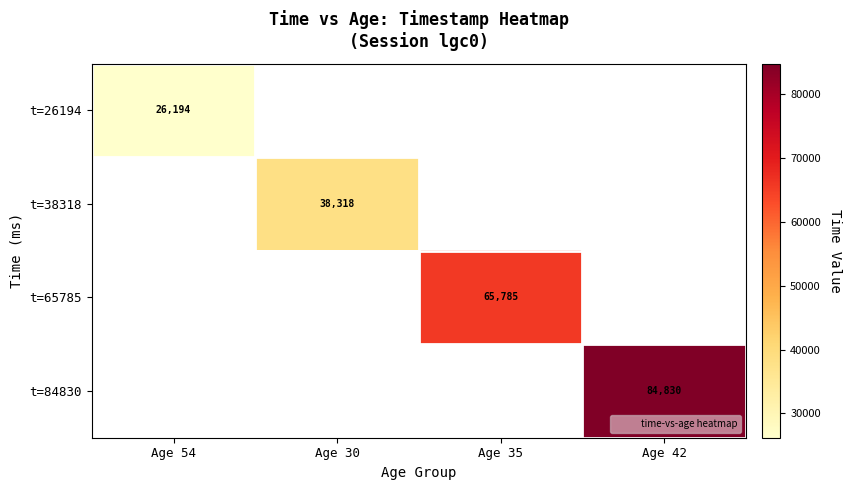

Is the value of t=26194 at Age 35 greater than the value of t=84830 at Age 54?

No